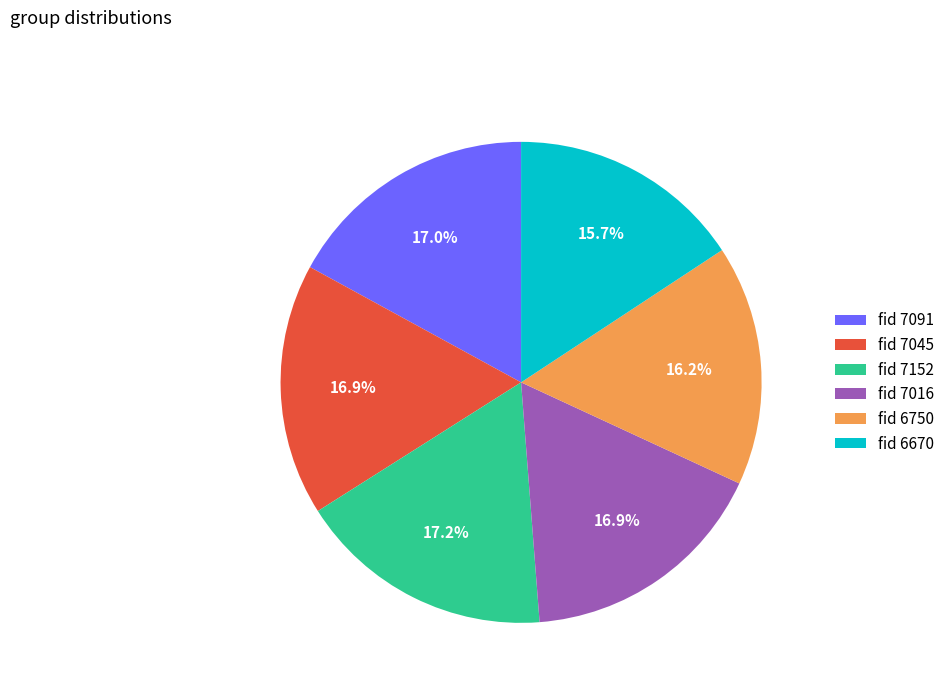

Is there a majority slice in this chart?

No